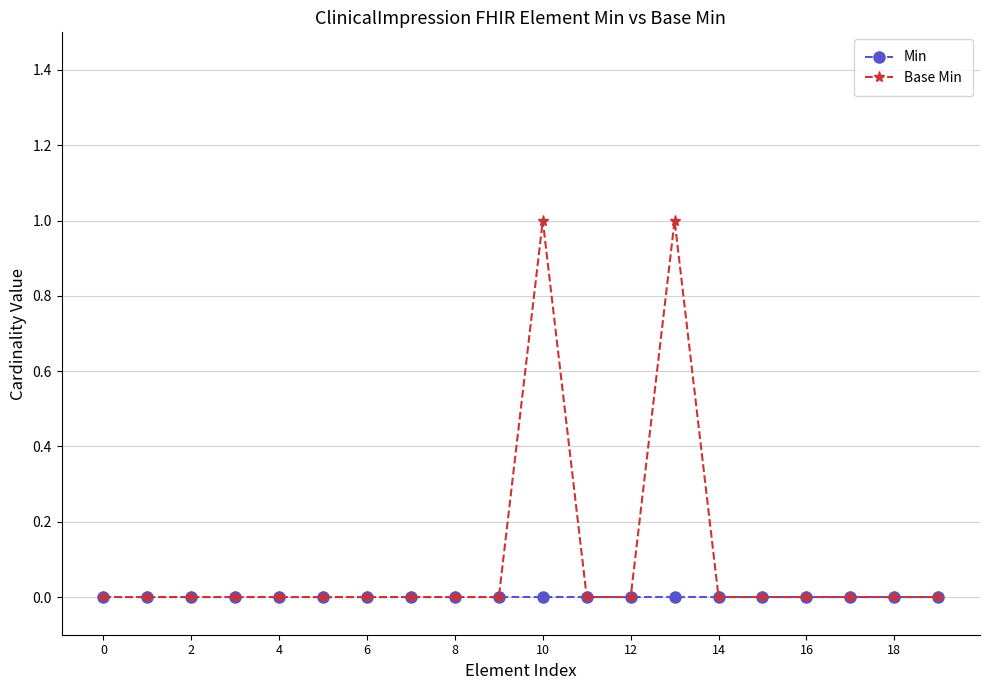

Which series has the largest range (max minus min)?

Base Min